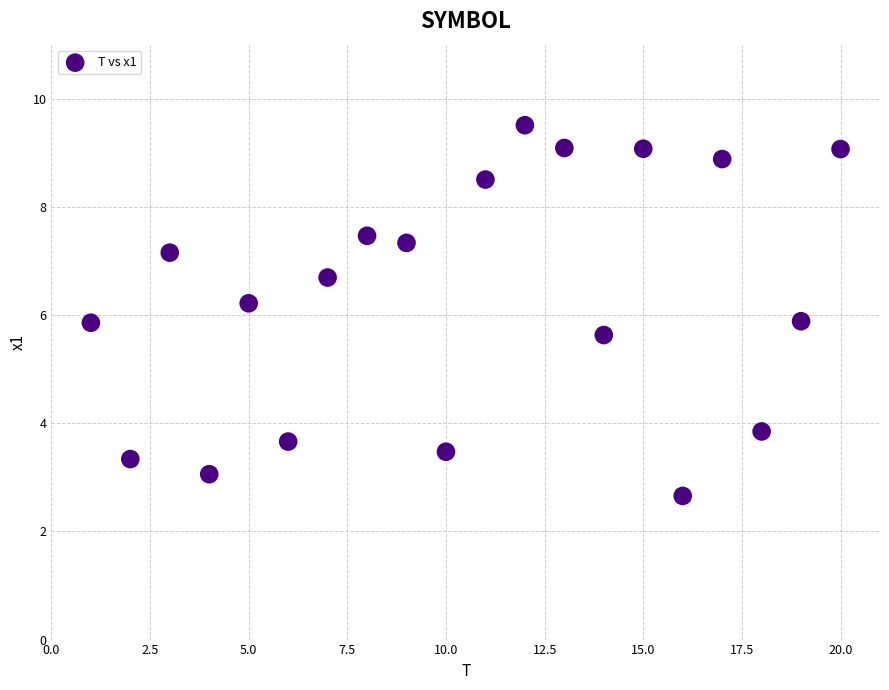

What is the range of Y values (max minus min)?

6.9